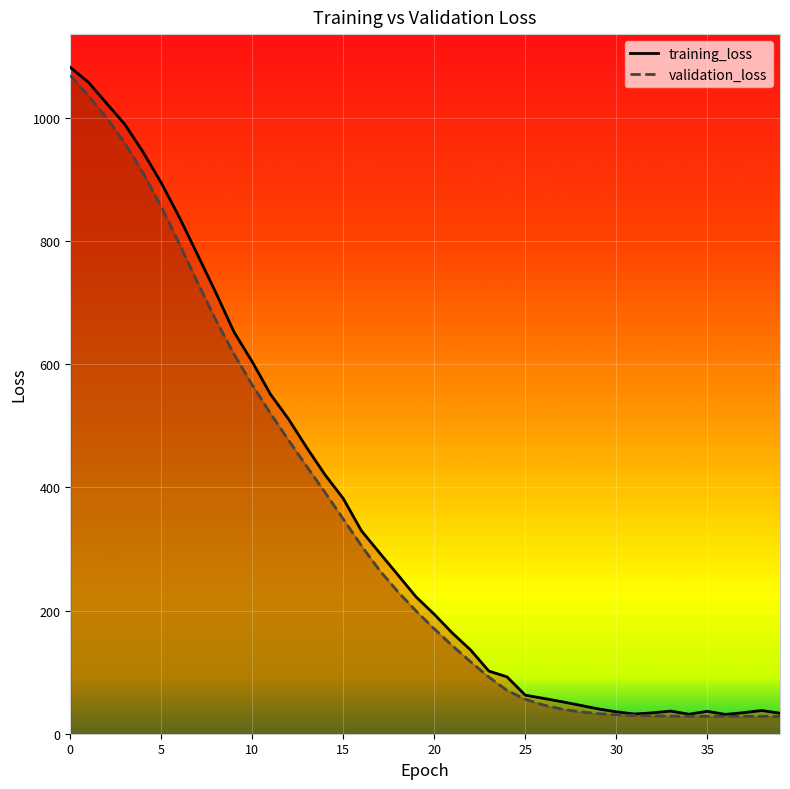

What are all the series names shown in the legend?

training_loss, validation_loss